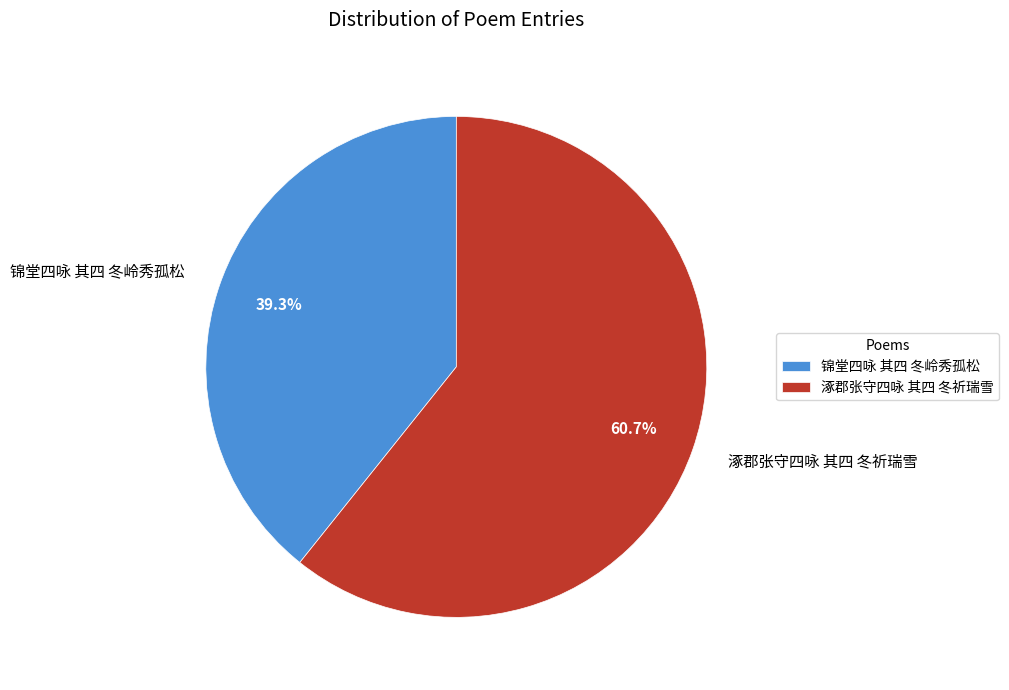

Which slice is the largest?

涿郡张守四咏 其四 冬祈瑞雪